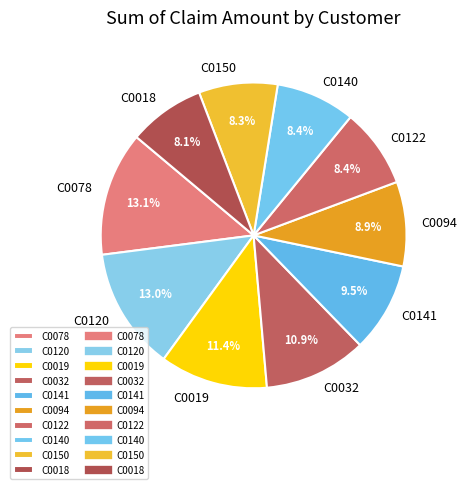

Does C0140 account for over 50% of the chart?

No